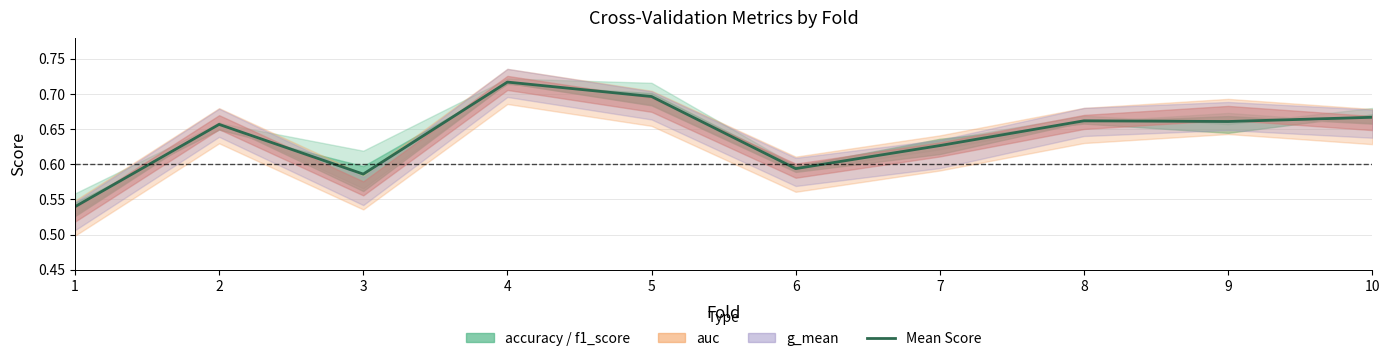

Is it true that the value at 8 is 0.5?

False